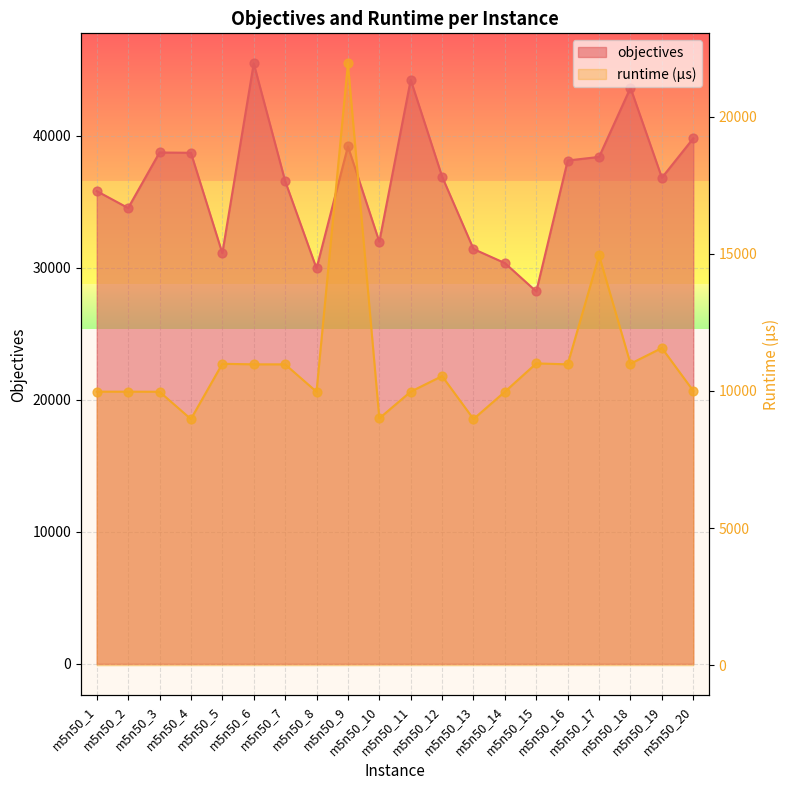

At how many categories does at least one series exceed 16927?

20